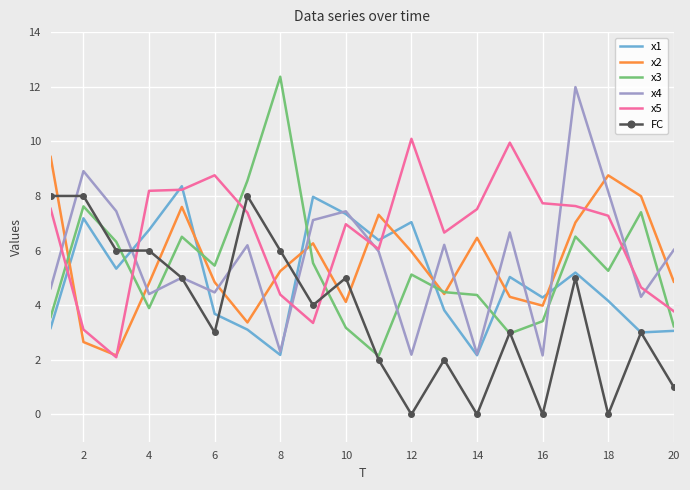

What is the maximum value for x1?

8.4